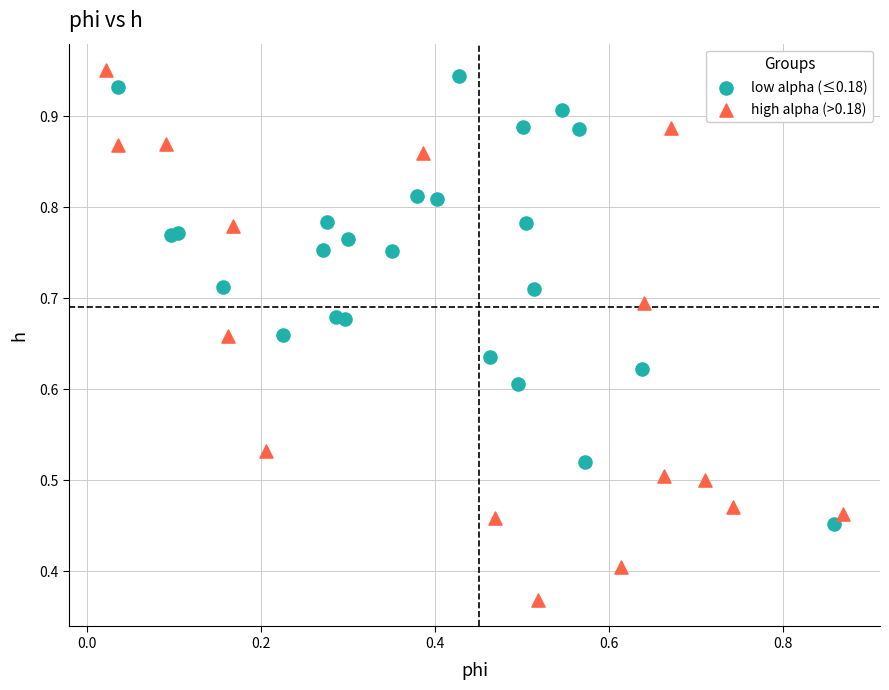

Which series has the widest spread of Y values?

high alpha (>0.18)